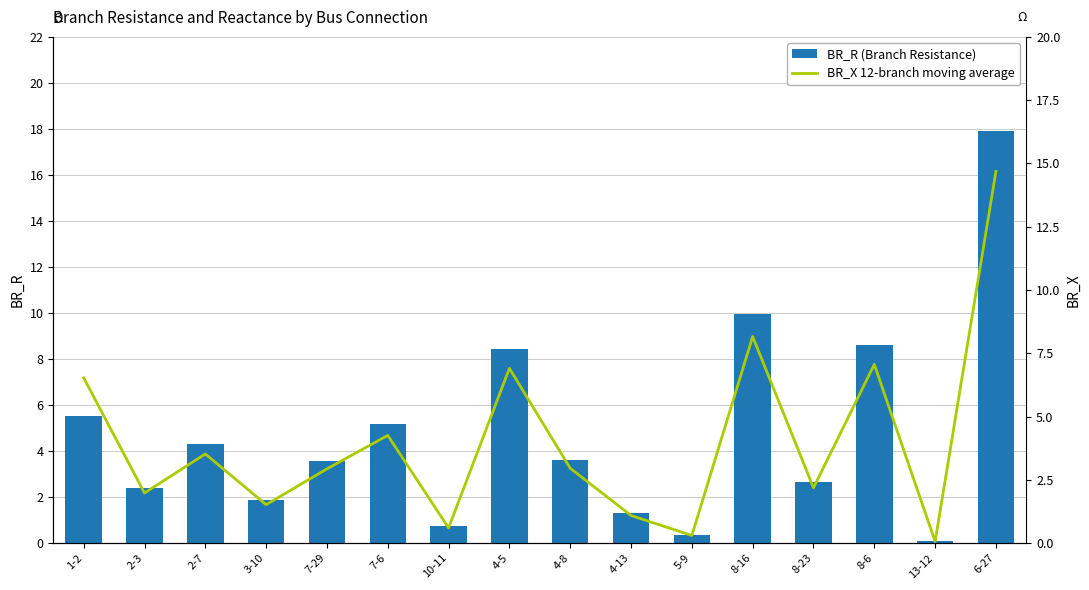

What is the total value across all series at 2-3?

4.4